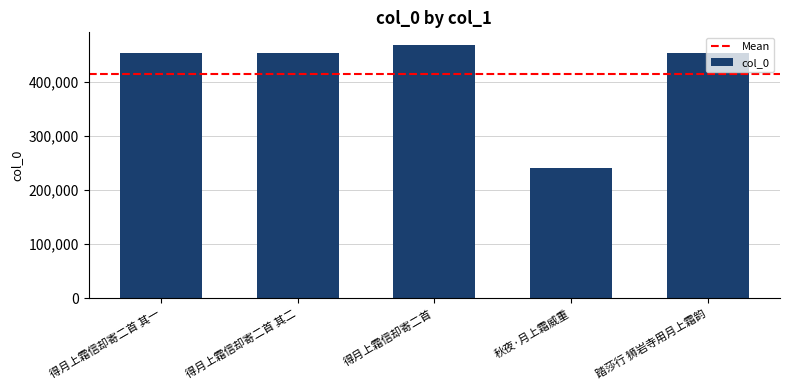

Count the number of data series in this chart.

1